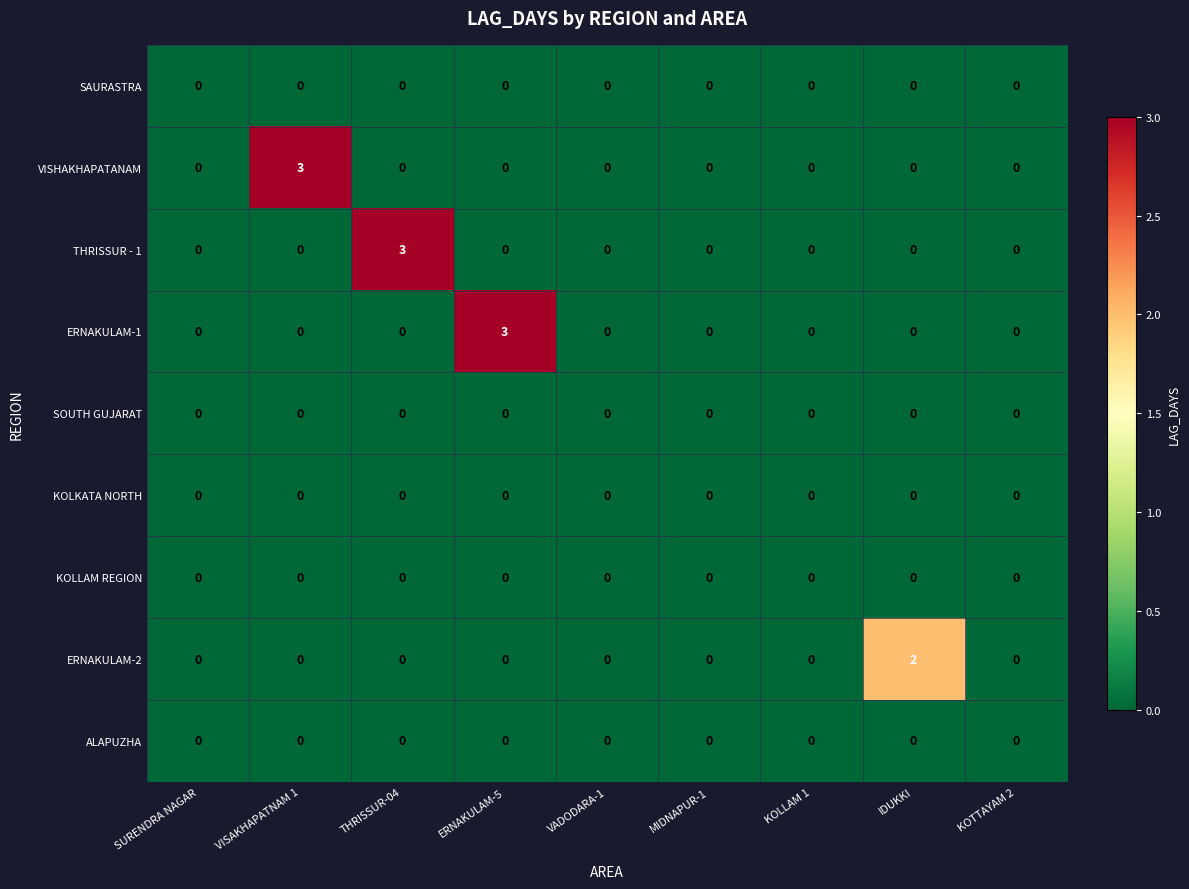

What is the difference between the highest and lowest values at THRISSUR-04?

3